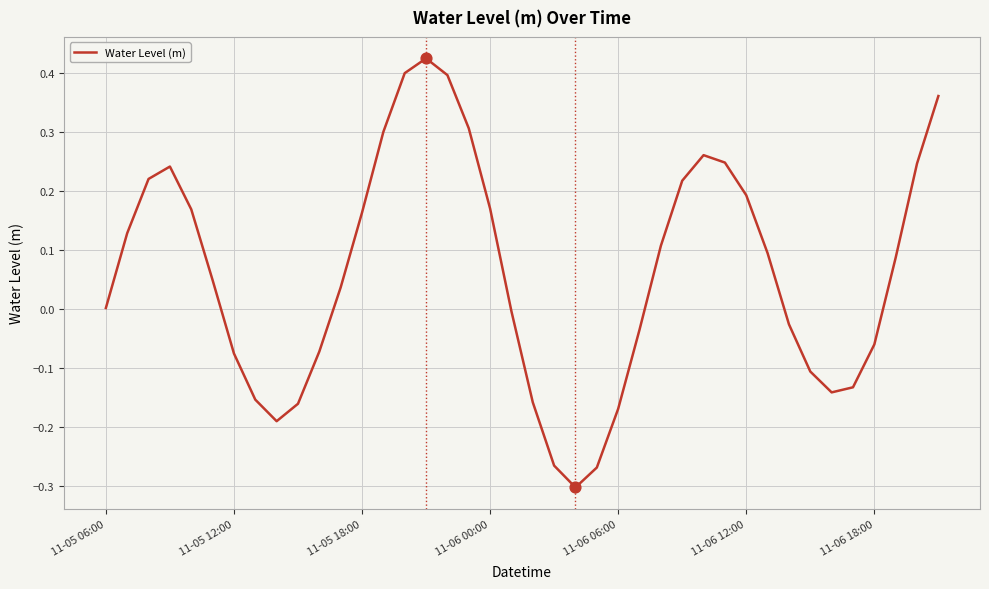

What is the difference between the maximum and minimum values?

0.7